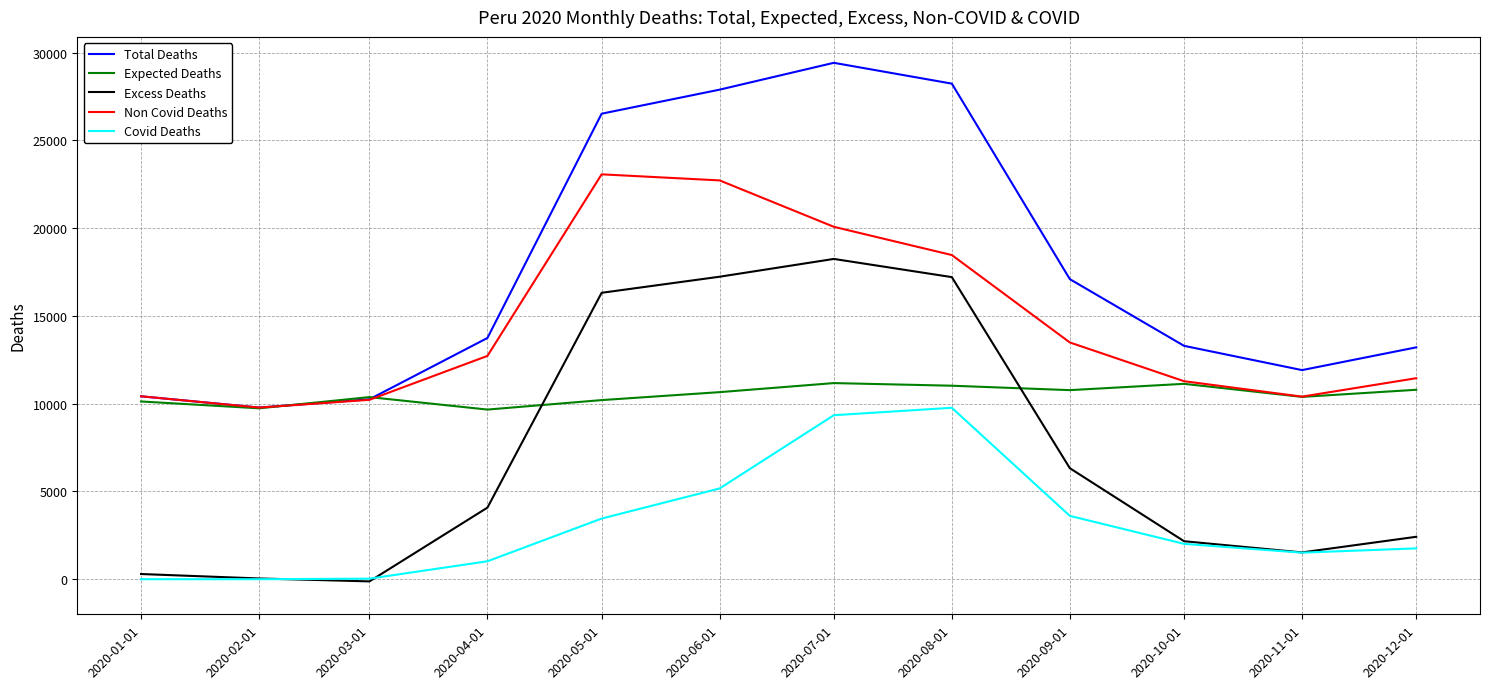

How many interior local peaks does the Total Deaths series have?

1